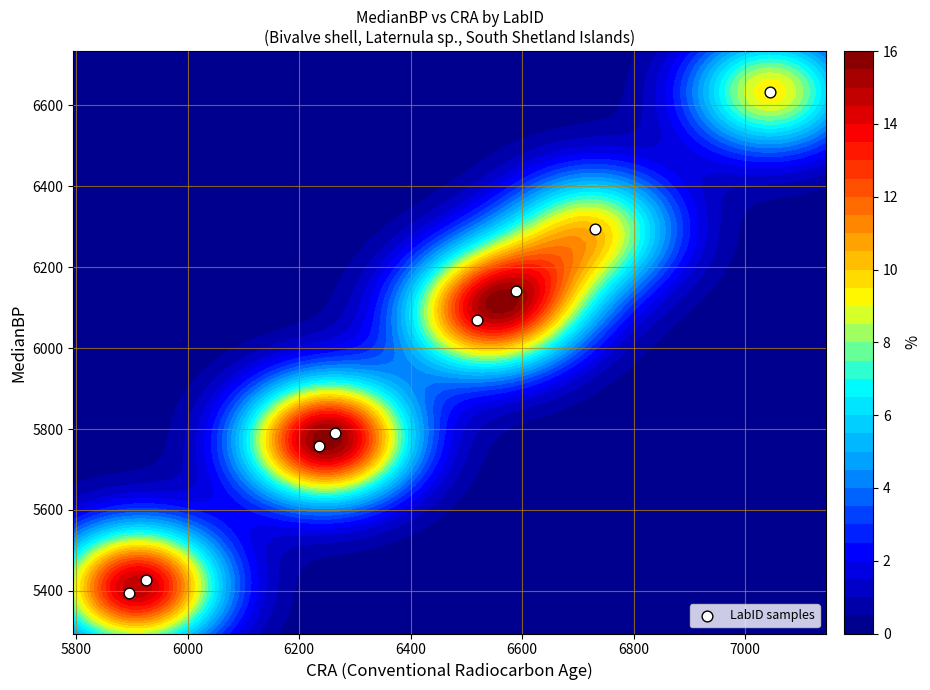

What is the difference between the maximum and minimum values?

1238